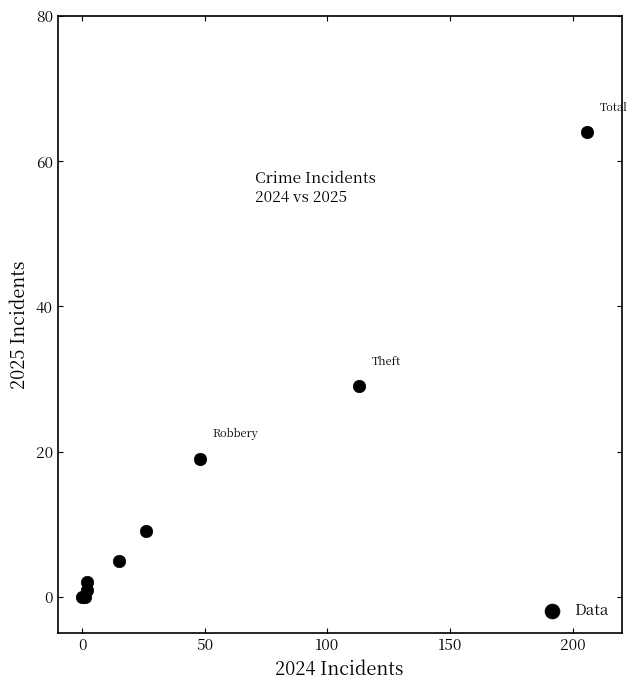

What Y value in the scatter plot is closest to 32?

29